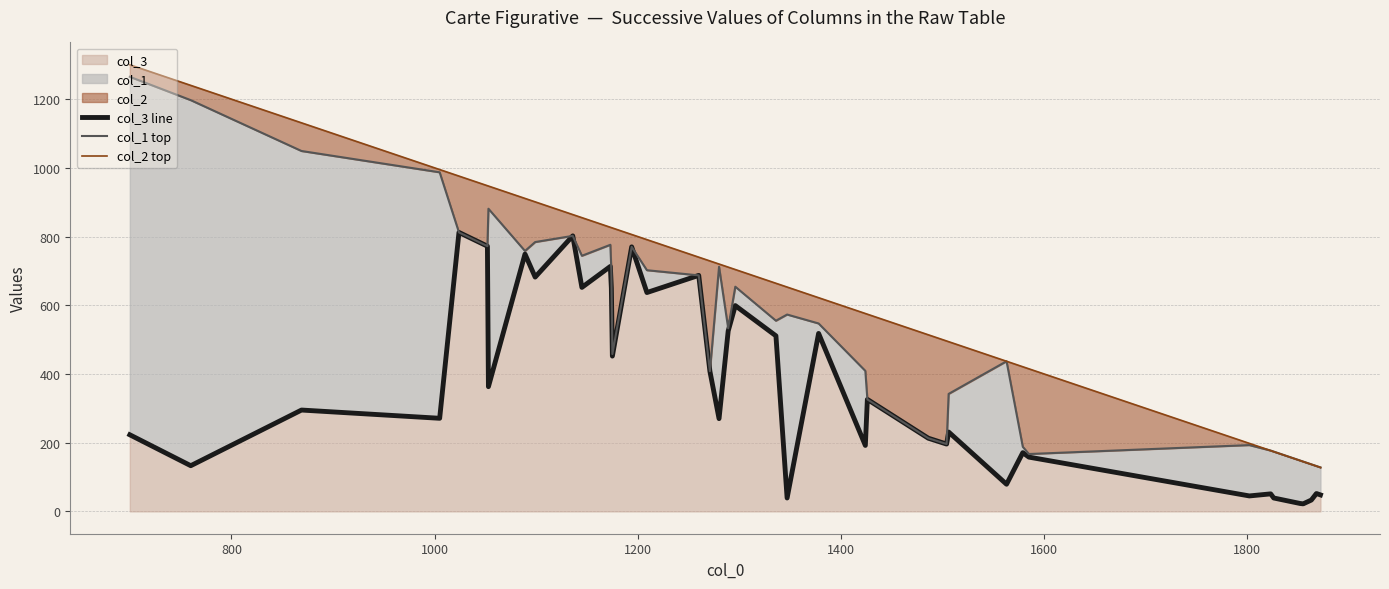

What is the value of the col_1 top point at the 10th from the left?

802